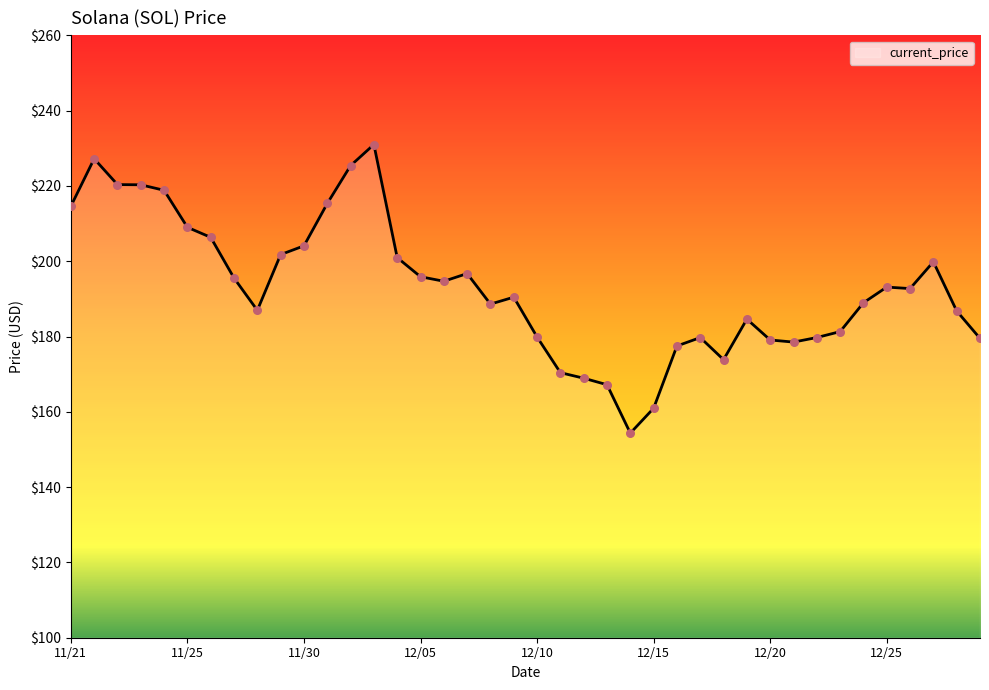

What is the difference between the maximum and minimum values?

76.7